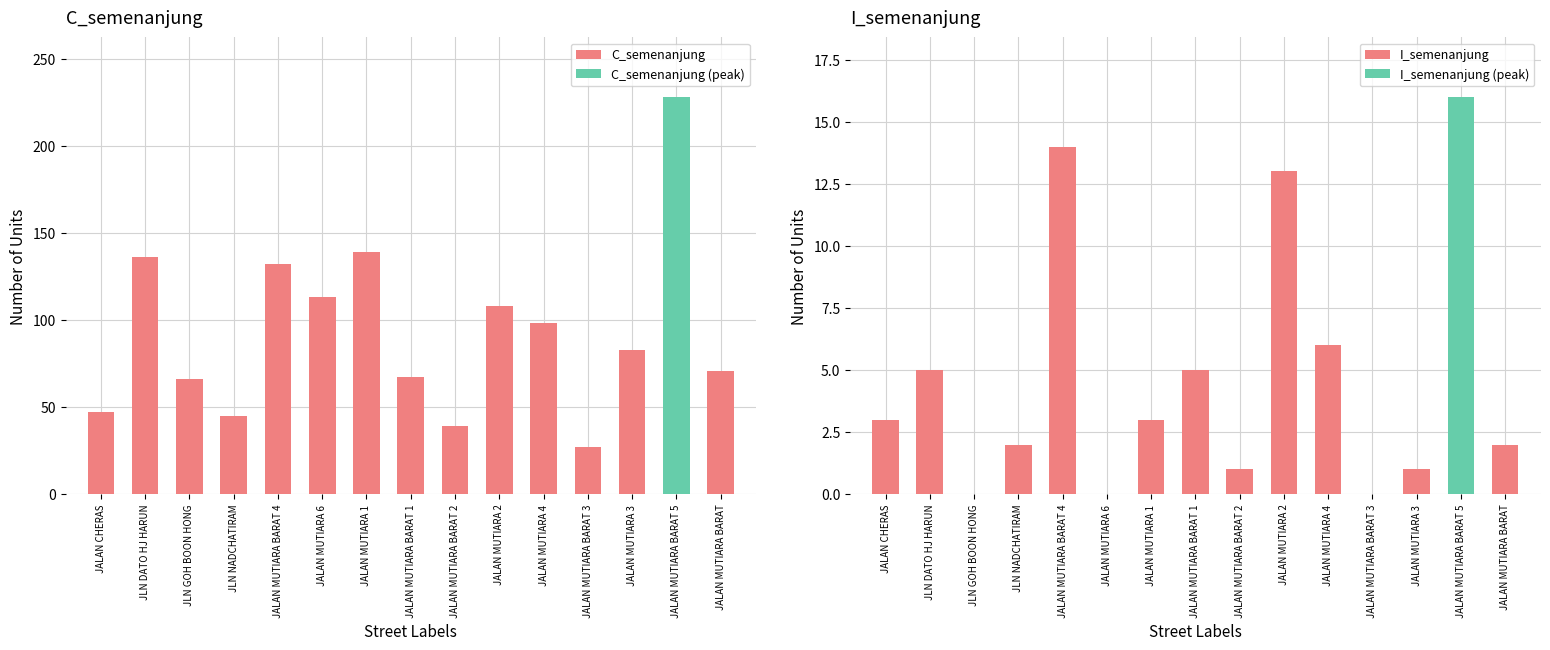

What are all the series names shown in the legend?

C_semenanjung, I_semenanjung